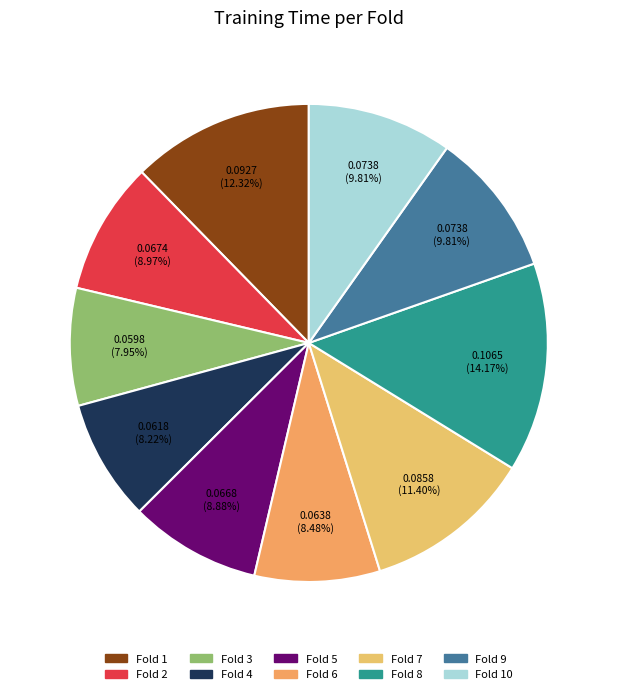

Does Fold 10 account for over 50% of the chart?

No